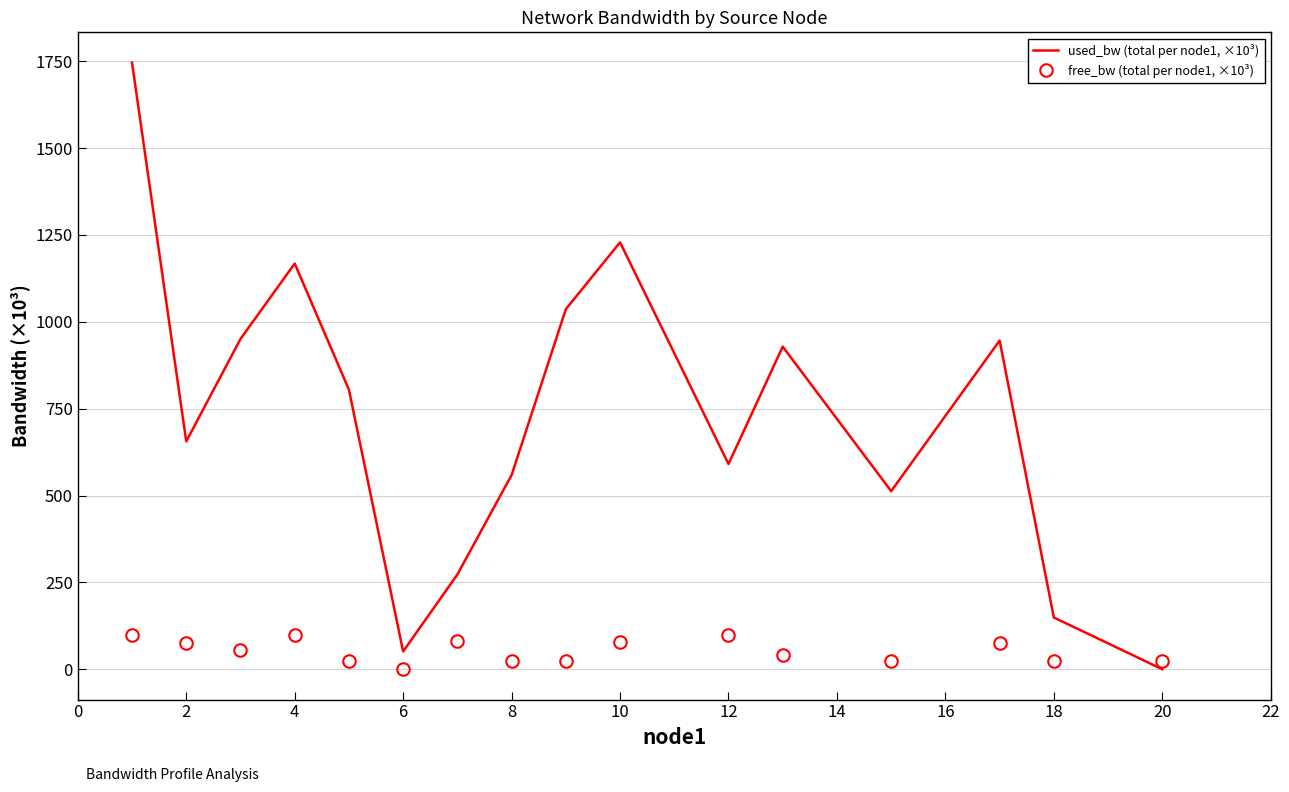

At how many categories does at least one series exceed 1474?

1